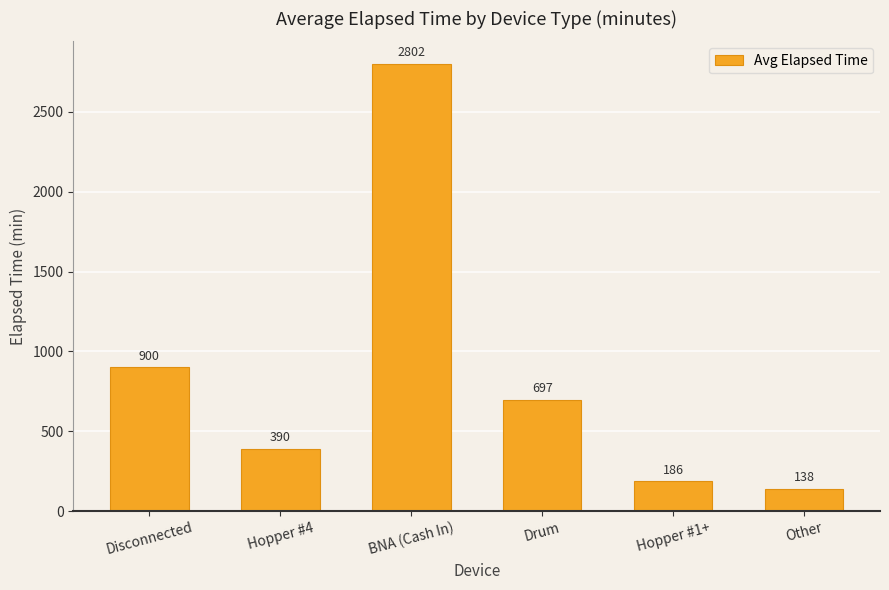

What is the sum of the values at Other and Disconnected?

1038.8